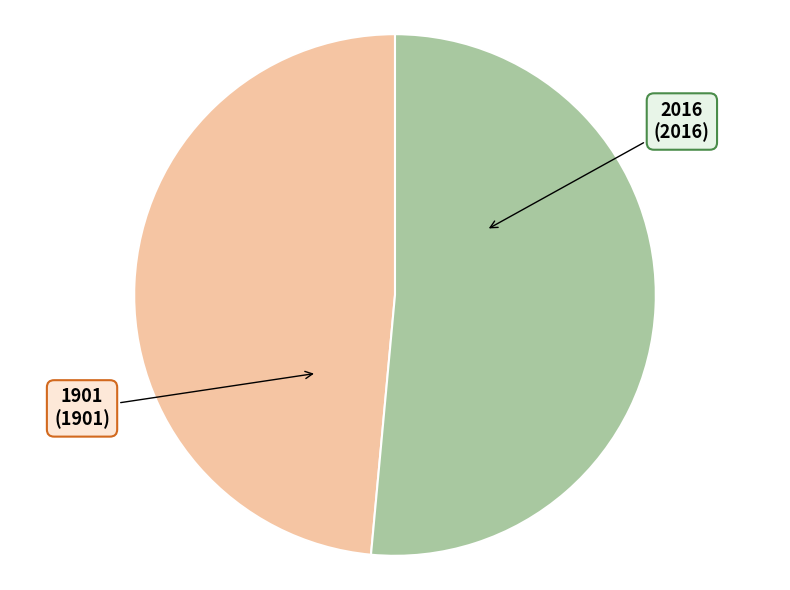

Do 2016 and 1901 together represent more than half of the pie?

Yes